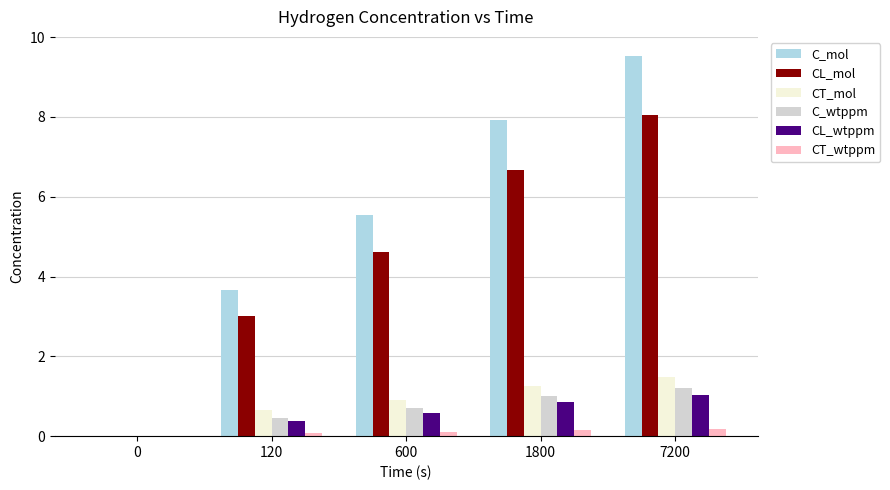

How many series are shown in this chart?

6